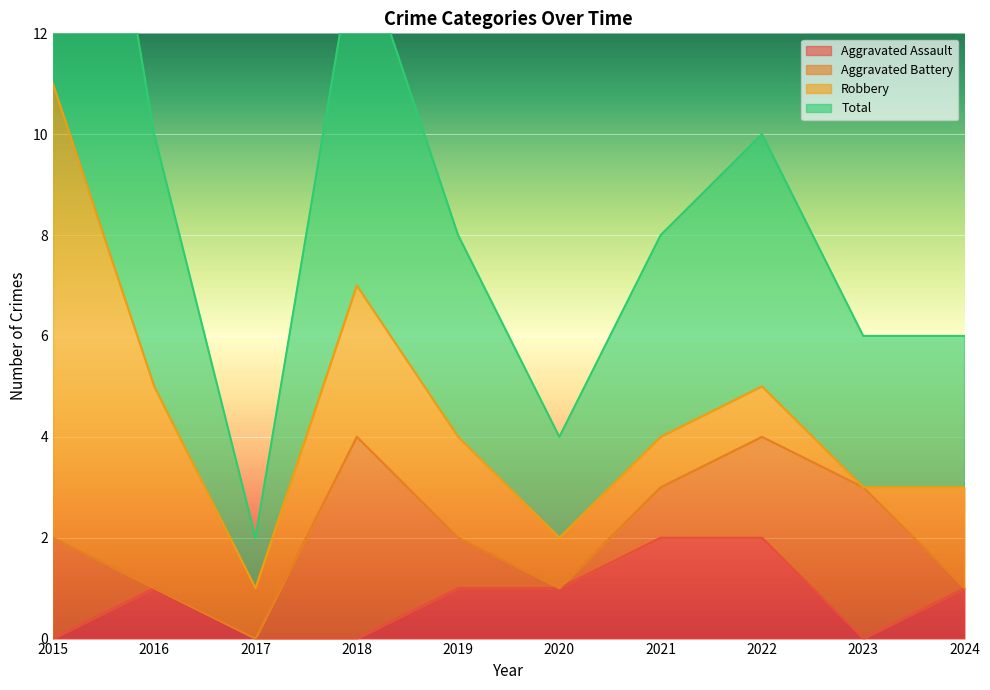

At which category is the sum across all series the highest?

2015